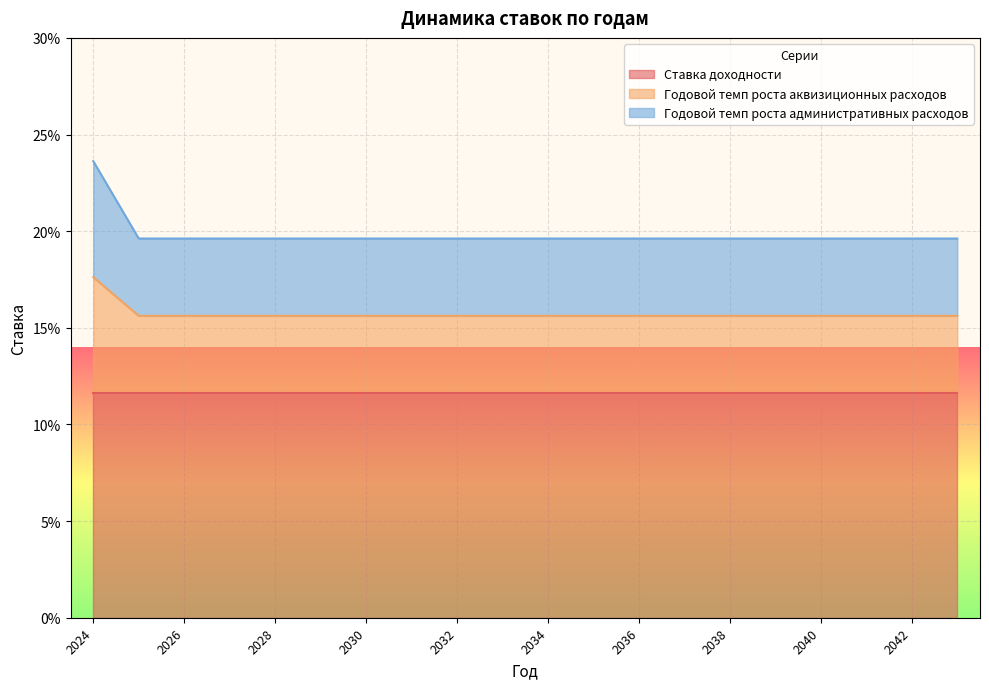

Does the chart display data point markers on the line(s)?

No